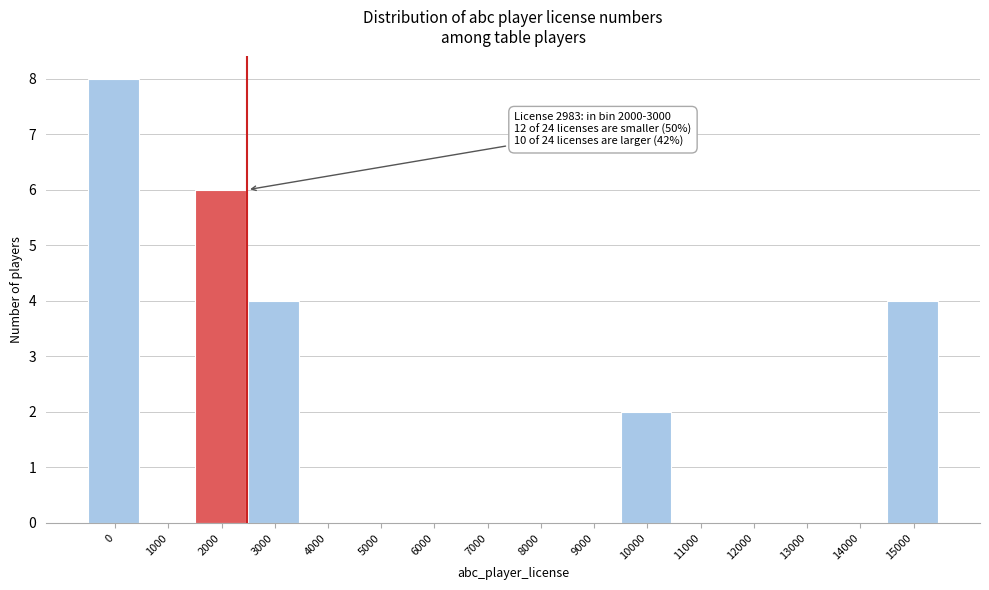

Reading left to right, list all the values displayed in this chart.

0=8	1000=0	2000=6	3000=4	4000=0	5000=0	6000=0	7000=0	8000=0	9000=0	10000=2	11000=0	12000=0	13000=0	14000=0	15000=4